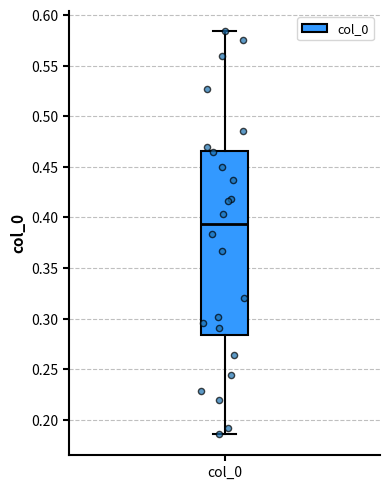

Read this box plot against the y-axis: the position of the median line, the range covered by the box, and the ends of both whiskers. The values are not printed on the chart, so give them approximately, as read against the axis.

median 0.395, box 0.285 to 0.465, whiskers 0.185 to 0.585